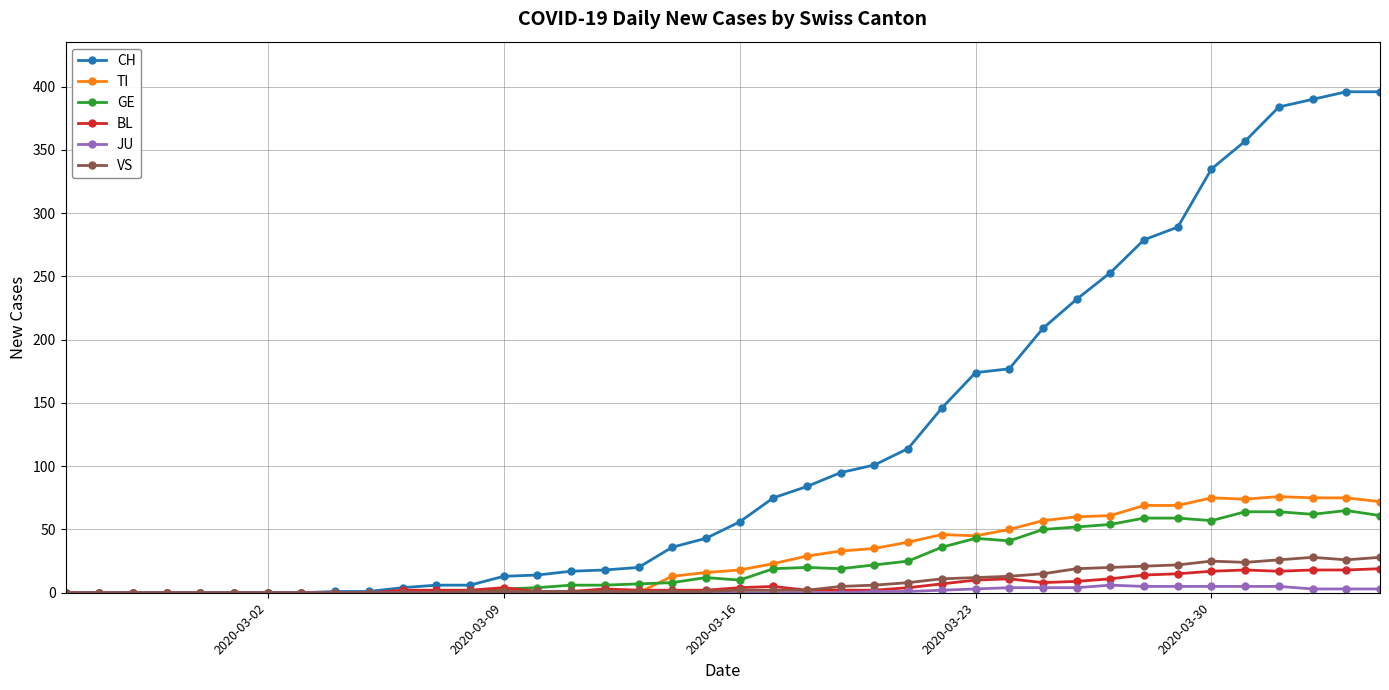

At how many categories does at least one series exceed 169?

13